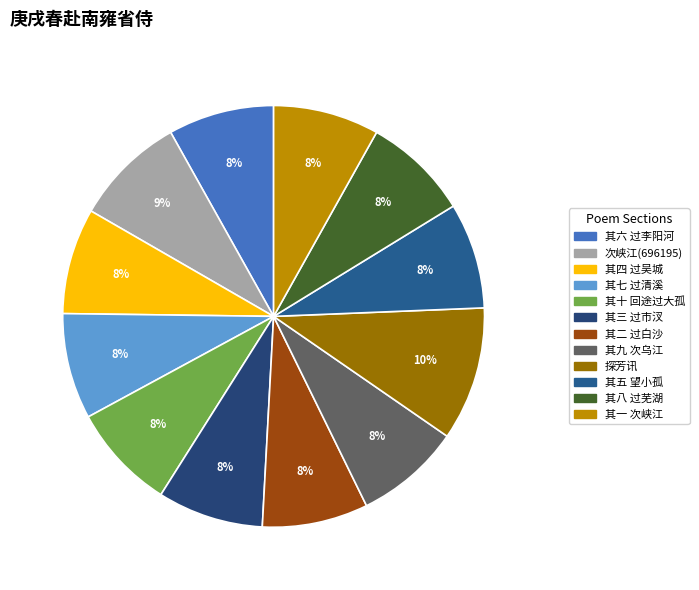

How many segments does this pie chart have?

12